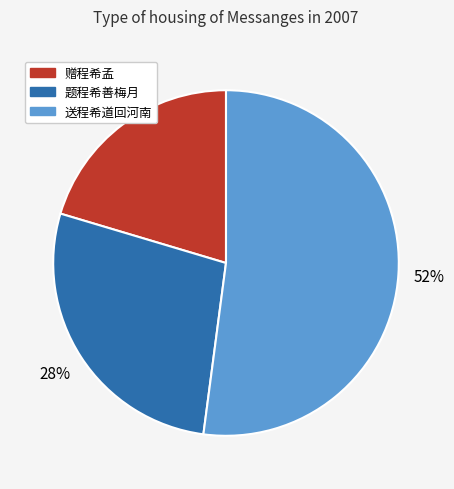

Between 题程希善梅月 and 送程希道回河南, which is larger?

送程希道回河南